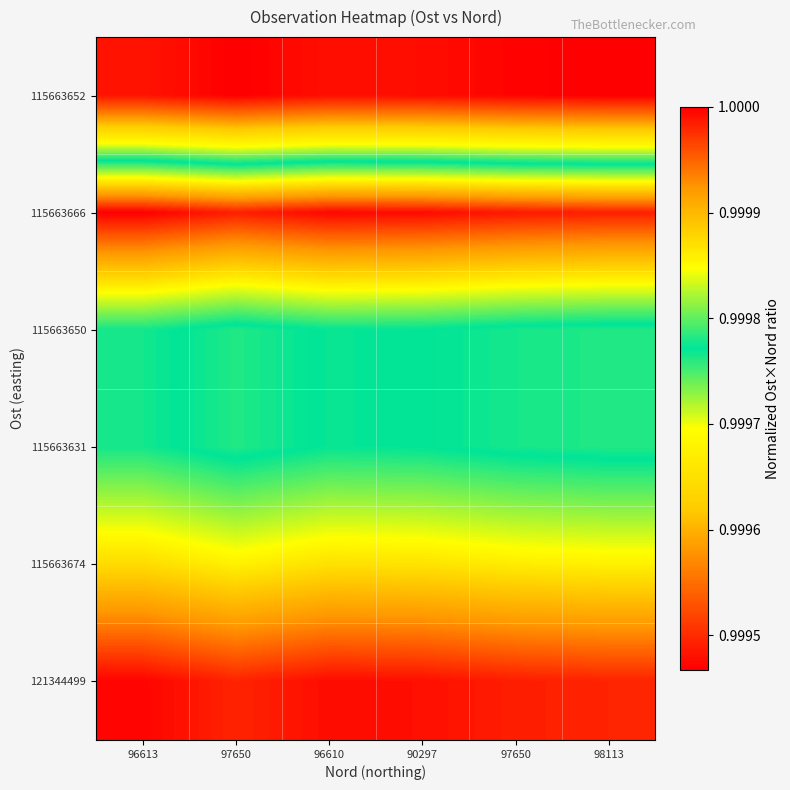

Which label corresponds to the largest value in the chart?

96613